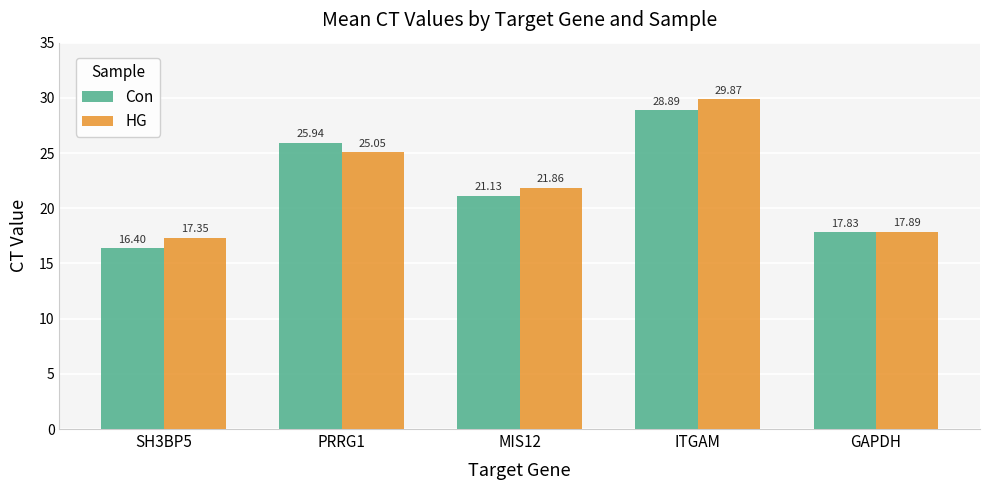

What is the difference between the Con values at ITGAM and MIS12?

7.8